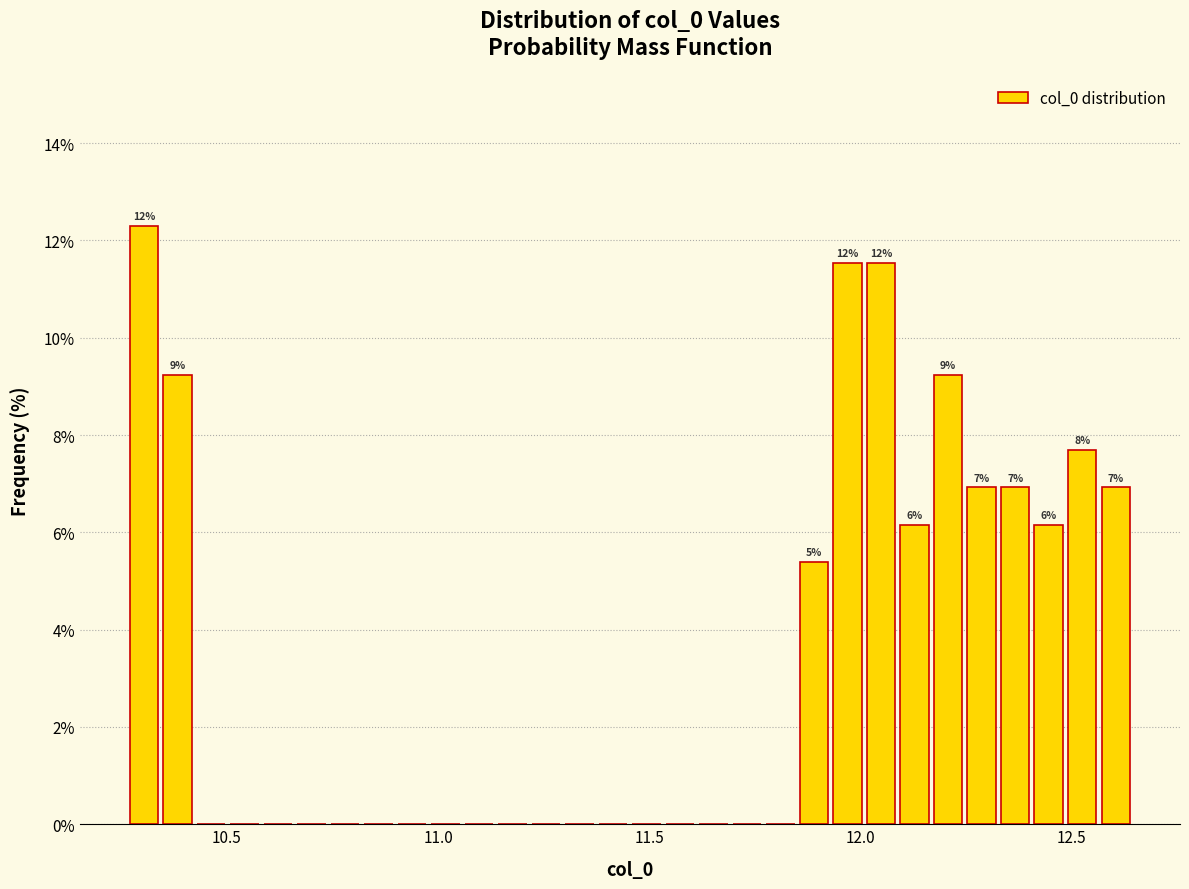

Around what value on the x-axis is the tallest bar? Give the approximate position of its centre, as read against the axis.

10.30